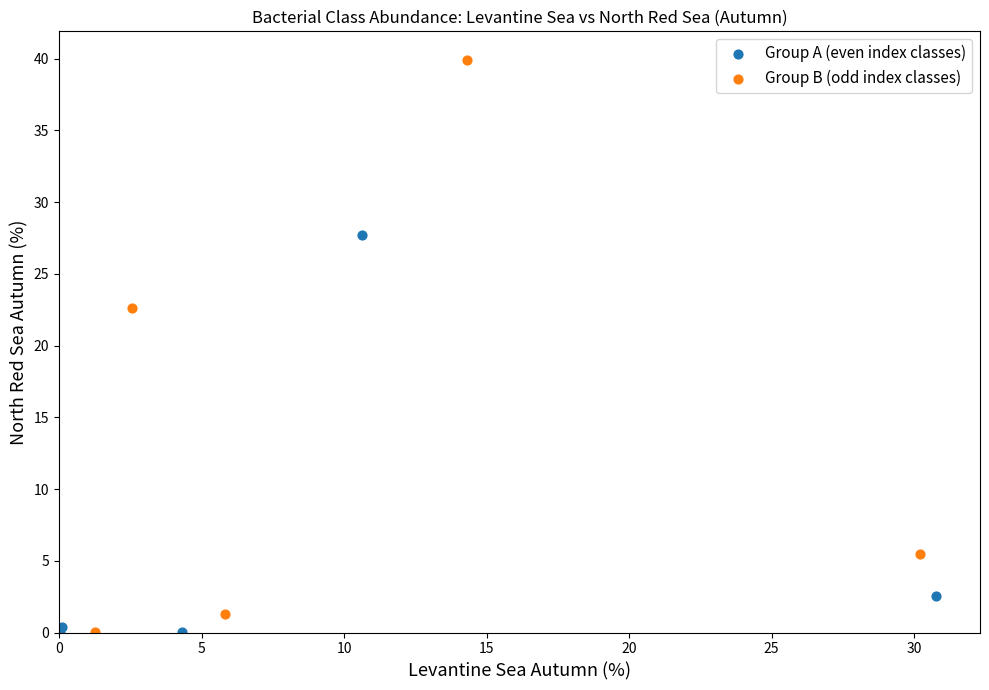

What are all the series names shown in the legend?

Group A (even index classes), Group B (odd index classes)